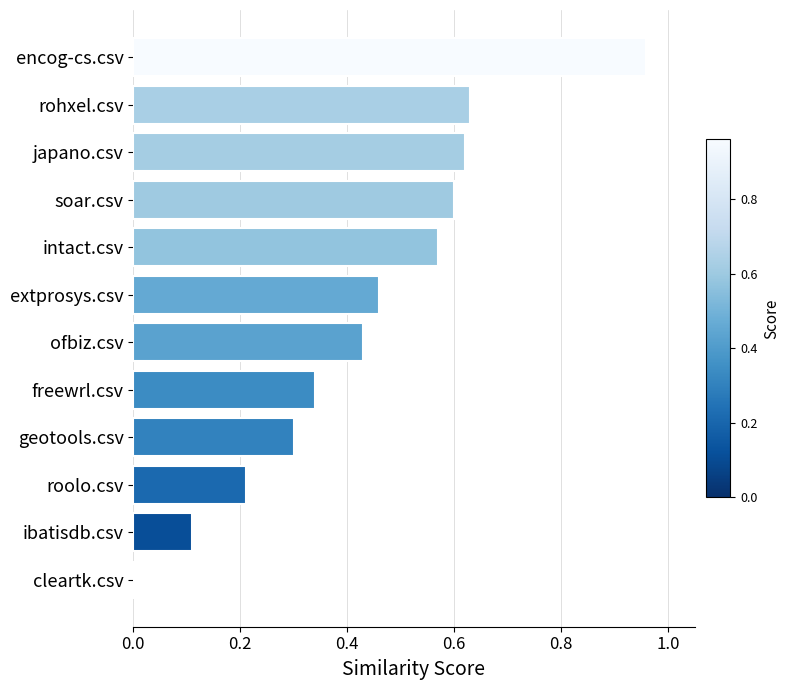

What is the sum of all values?

5.2